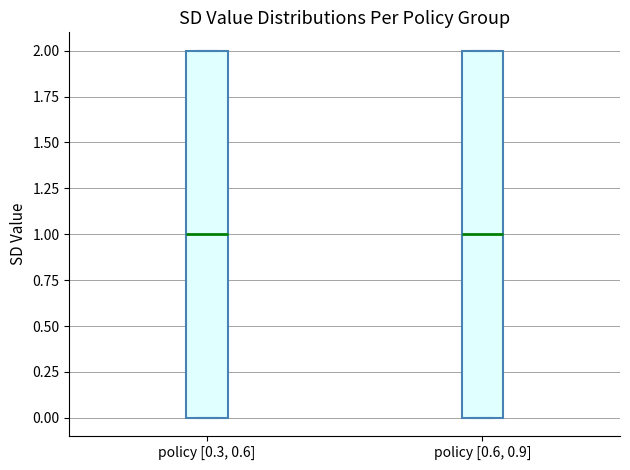

Reading left to right, transcribe this box plot: for each box, give where its median line is, the range the box spans, and where its two whiskers end, as read against the y-axis. The values are not printed on the chart, so give them approximately, as read against the axis.

policy [0.3, 0.6]: median 1, box 0 to 2, whiskers 0 to 2
policy [0.6, 0.9]: median 1, box 0 to 2, whiskers 0 to 2